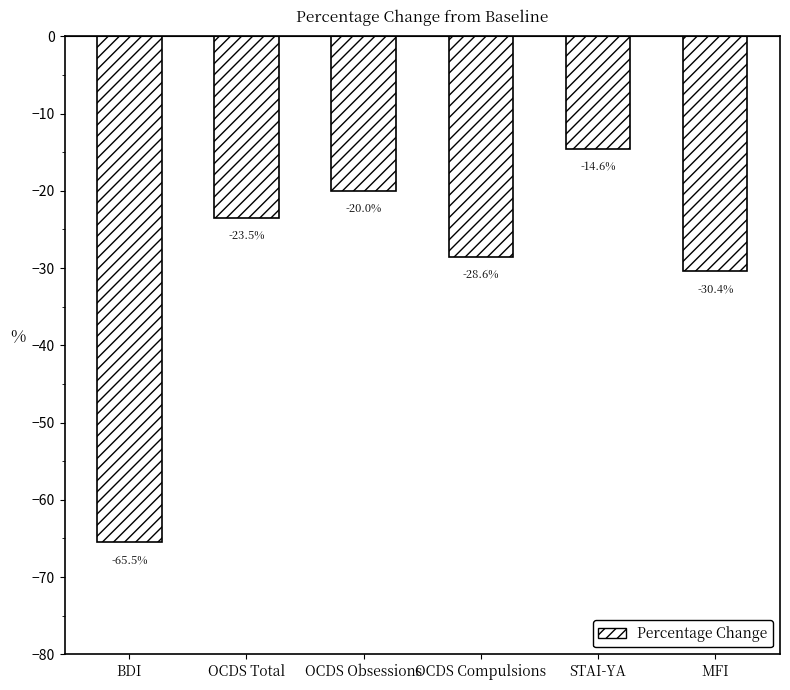

What is the average value?

-30.4